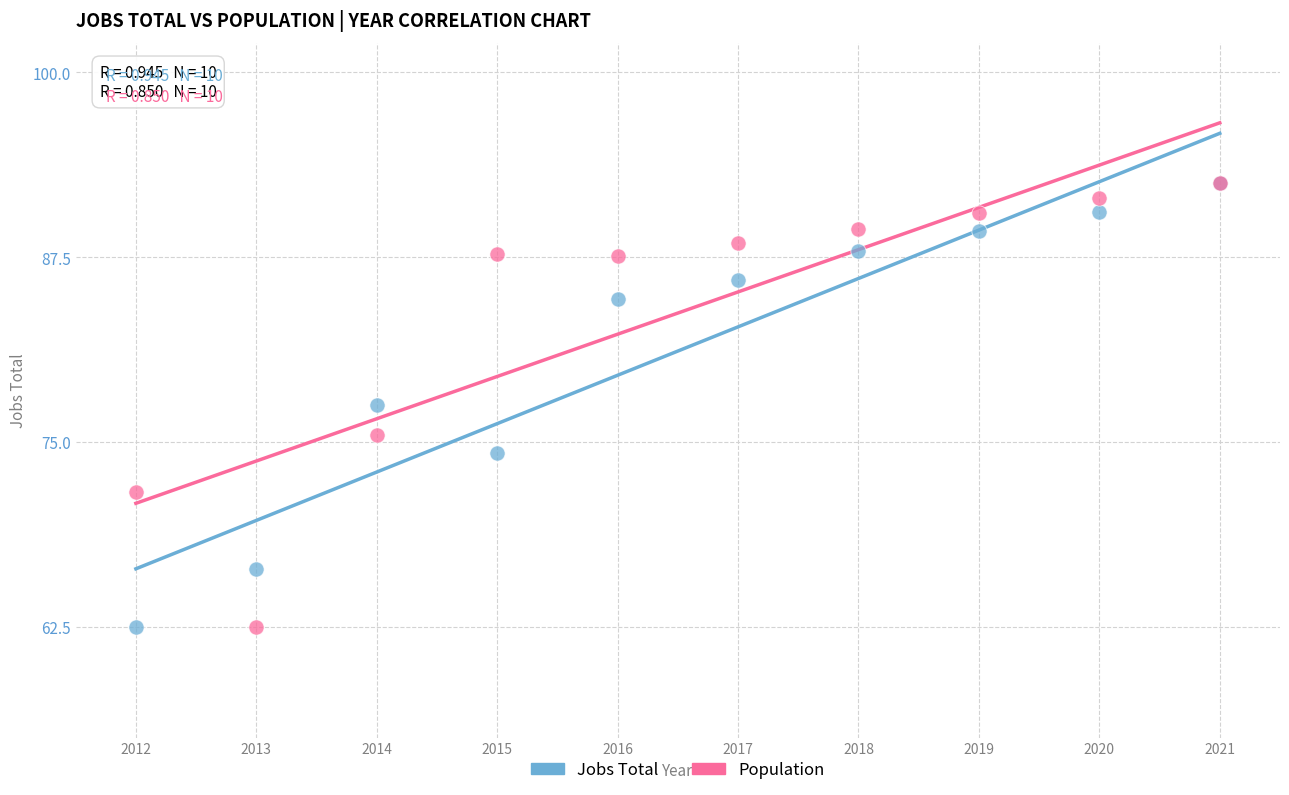

In the Jobs Total series, what Y value is closest to 77?

77.5